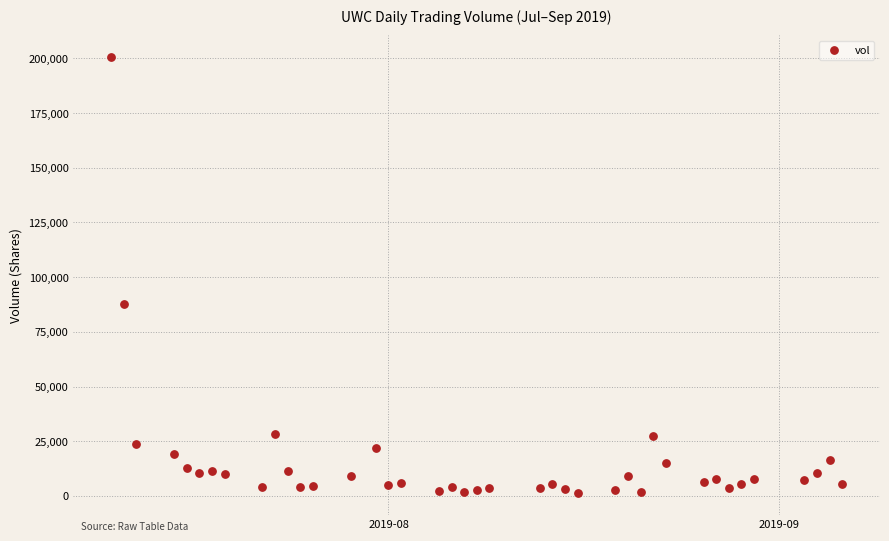

What is the range of X values (max minus min)?

58.0